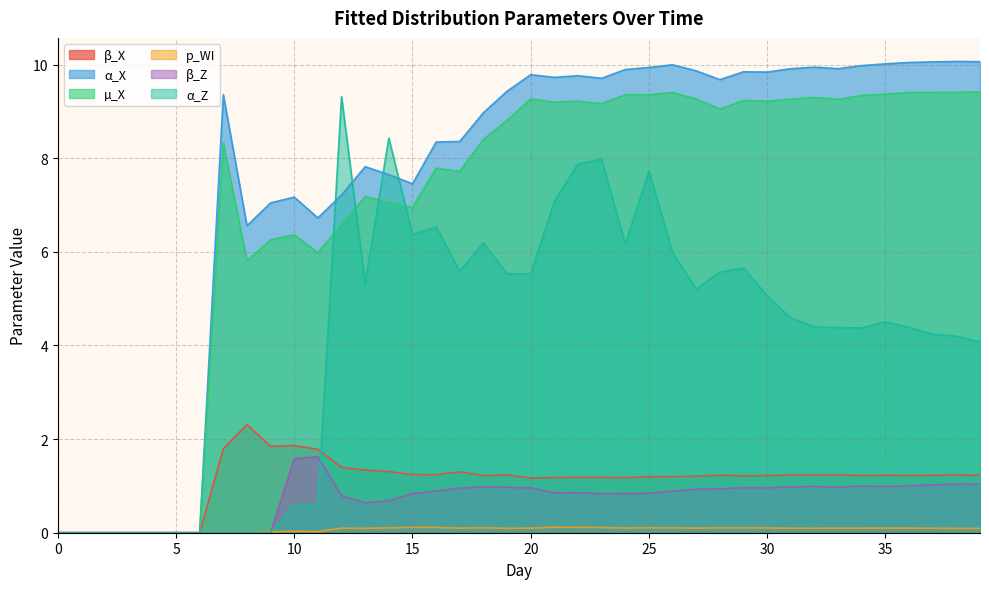

What is the value of the β_X point at the 27th from the left?

1.2